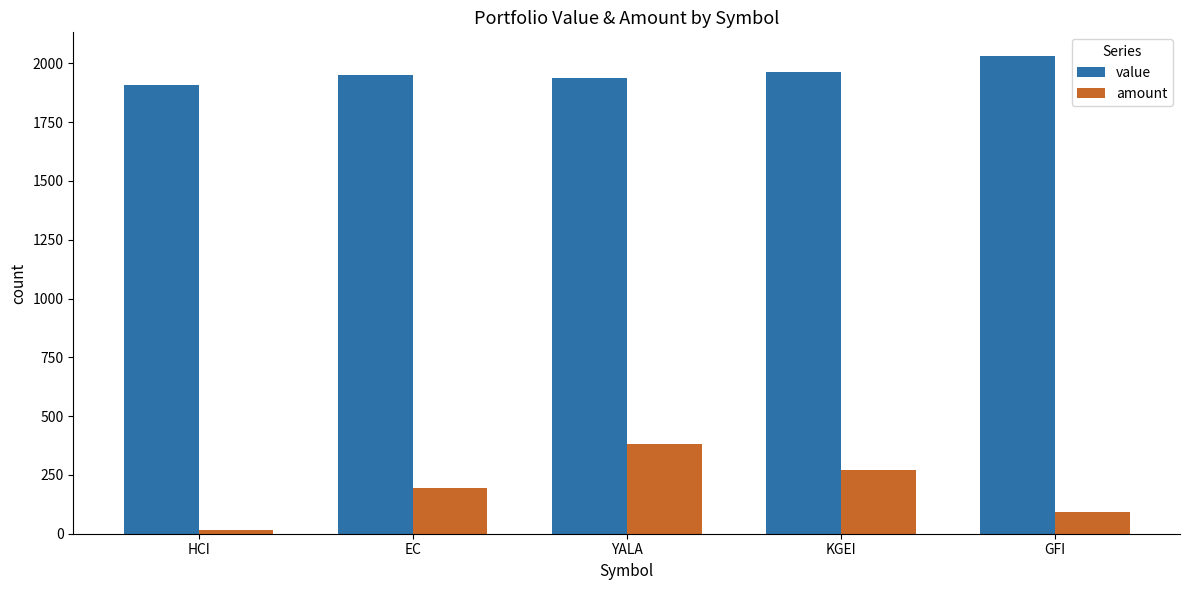

What is the difference between the amount values at KGEI and GFI?

177.0